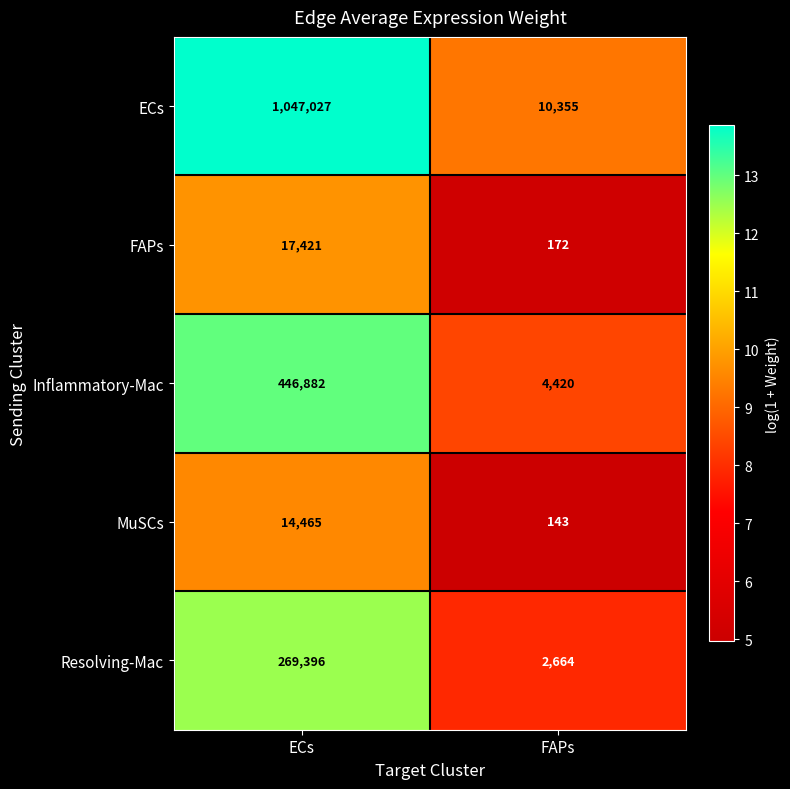

What is the difference between the MuSCs values at ECs and FAPs?

14322